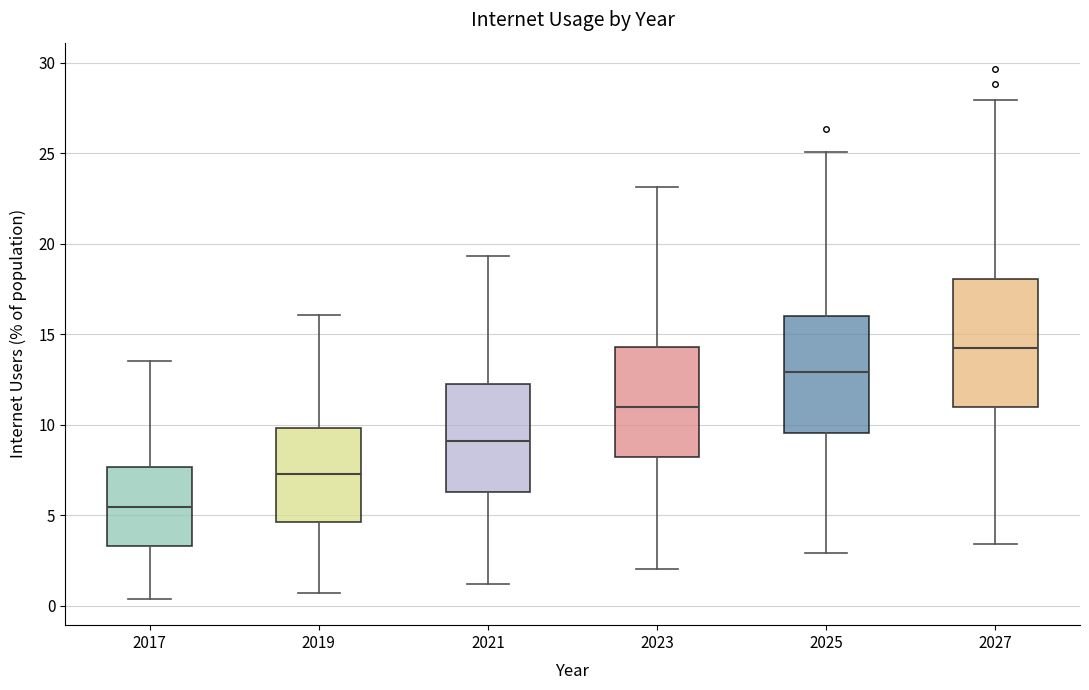

Reading left to right, transcribe this box plot: for each box, give where its median line is, the range the box spans, and where its two whiskers end, as read against the y-axis. The values are not printed on the chart, so give them approximately, as read against the axis.

2017: median 5.5, box 3.5 to 7.5, whiskers 0.5 to 13.5
2019: median 7.5, box 4.5 to 10.0, whiskers 0.5 to 16.0
2021: median 9.0, box 6.5 to 12.0, whiskers 1.0 to 19.5
2023: median 11.0, box 8.0 to 14.5, whiskers 2.0 to 23.0
2025: median 13.0, box 9.5 to 16.0, whiskers 3.0 to 25.0
2027: median 14.5, box 11.0 to 18.0, whiskers 3.5 to 28.0